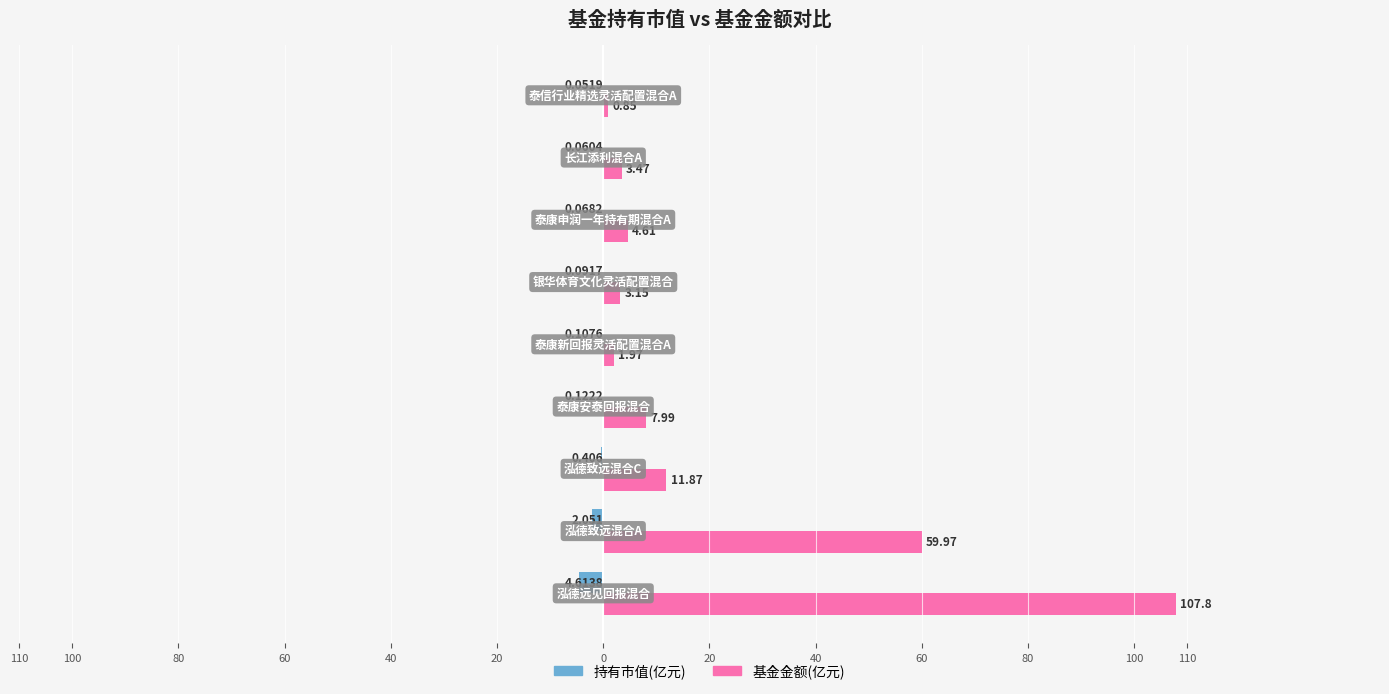

What are all the series names shown in the legend?

持有市值(亿元), 基金金额(亿元)